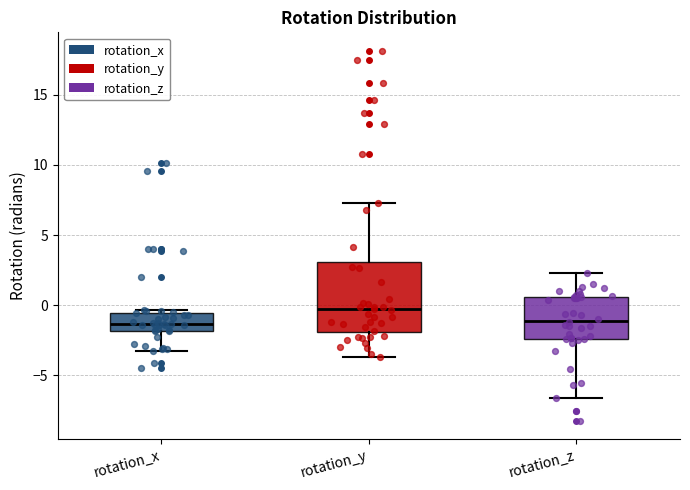

Reading left to right, read every box against the y-axis: the position of its median line, the range the box covers, and the ends of its whiskers. The values are not printed on the chart, so give them approximately, as read against the axis.

rotation_x: median -1.5, box -2.0 to -0.5, whiskers -3.0 to -0.5 (just above the box's upper edge)
rotation_y: median -0.5, box -2.0 to 3.0, whiskers -3.5 to 7.5
rotation_z: median -1.0, box -2.5 to 0.5, whiskers -6.5 to 2.5